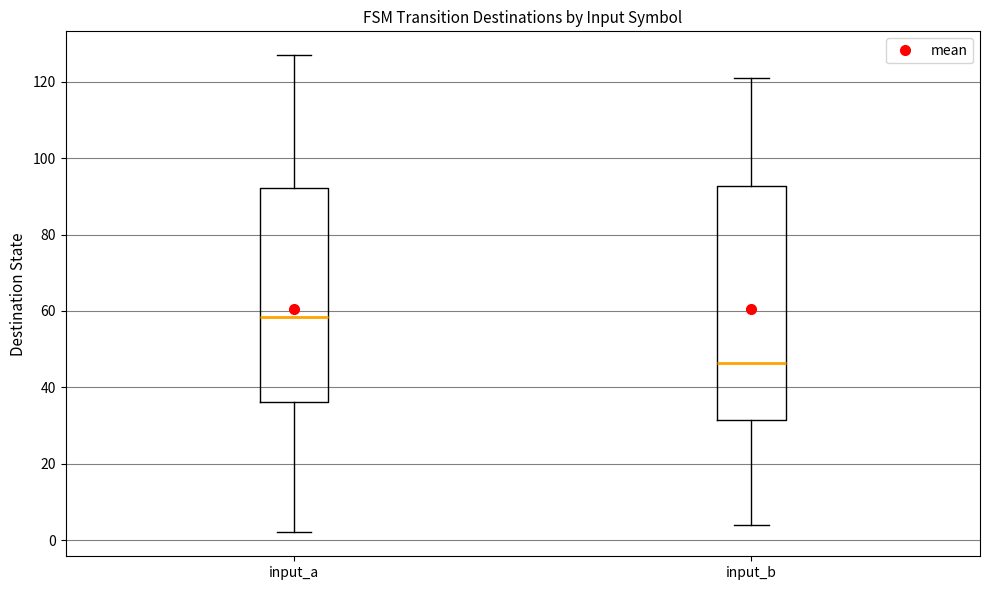

Where does the lower whisker of the box for input_b end on the y-axis? The values are not printed on the chart, so give them approximately, as read against the axis.

4